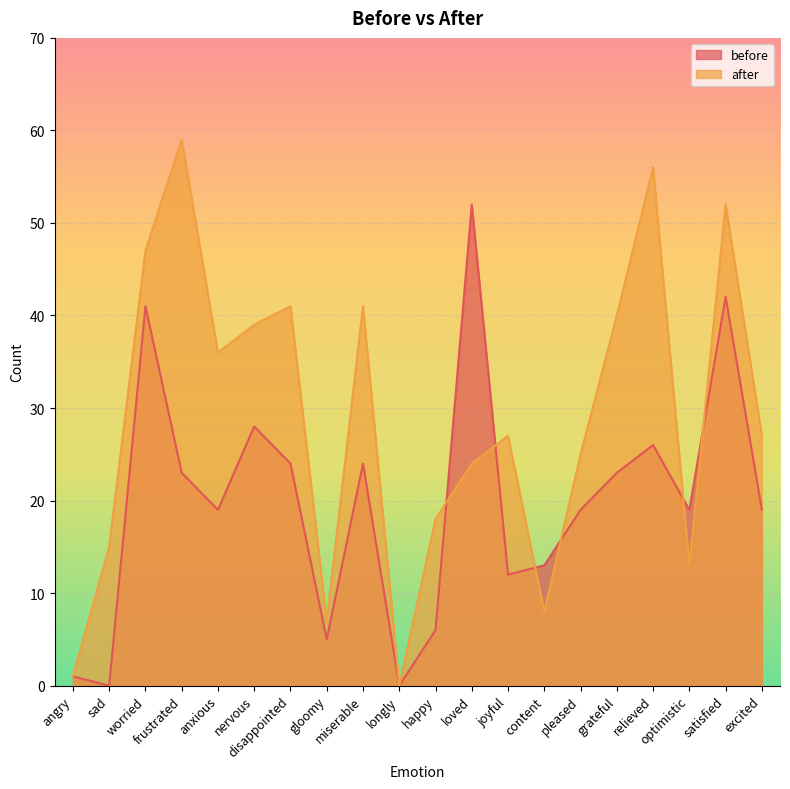

True or false: before has more than 1 points higher than both neighbors.

True